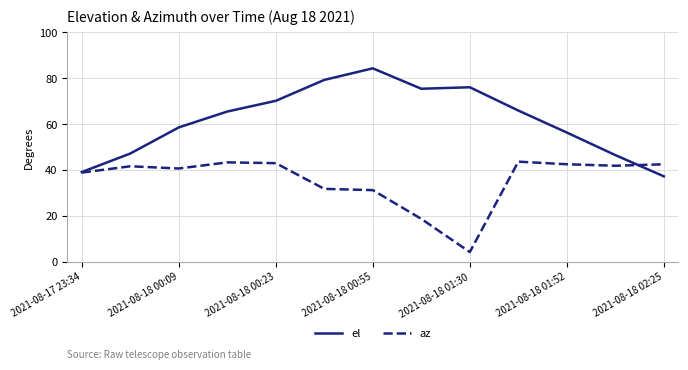

What is the maximum value shown in the chart?

84.3